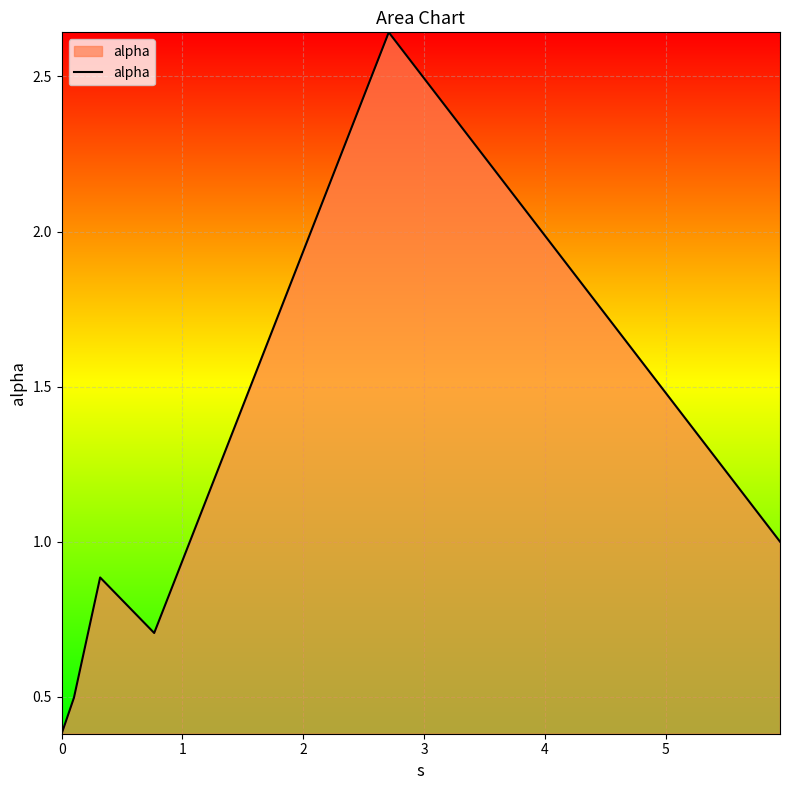

What is the difference between the second highest and minimum values?

0.6